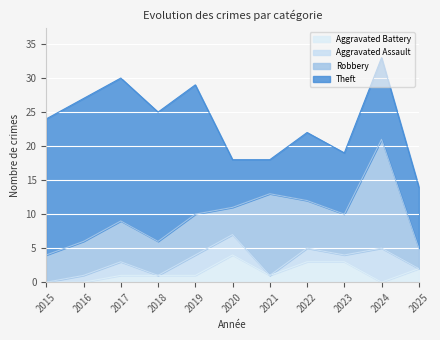

Reading right to left, what are all the values shown in this chart?

Robbery: 2025=3	2024=16	2023=6	2022=7	2021=12	2020=4	2019=6	2018=5	2017=6	2016=5	2015=4
Theft: 2025=9	2024=12	2023=9	2022=10	2021=5	2020=7	2019=19	2018=19	2017=21	2016=21	2015=20
Aggravated Assault: 2025=0	2024=5	2023=1	2022=2	2021=0	2020=3	2019=3	2018=0	2017=2	2016=1	2015=0
Aggravated Battery: 2025=2	2024=0	2023=3	2022=3	2021=1	2020=4	2019=1	2018=1	2017=1	2016=0	2015=0
Total: 2025=14	2024=34	2023=19	2022=23	2021=18	2020=18	2019=29	2018=25	2017=30	2016=27	2015=24